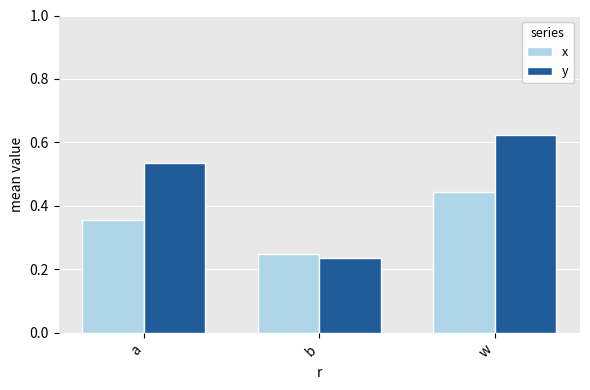

How many data points does each series have?

3